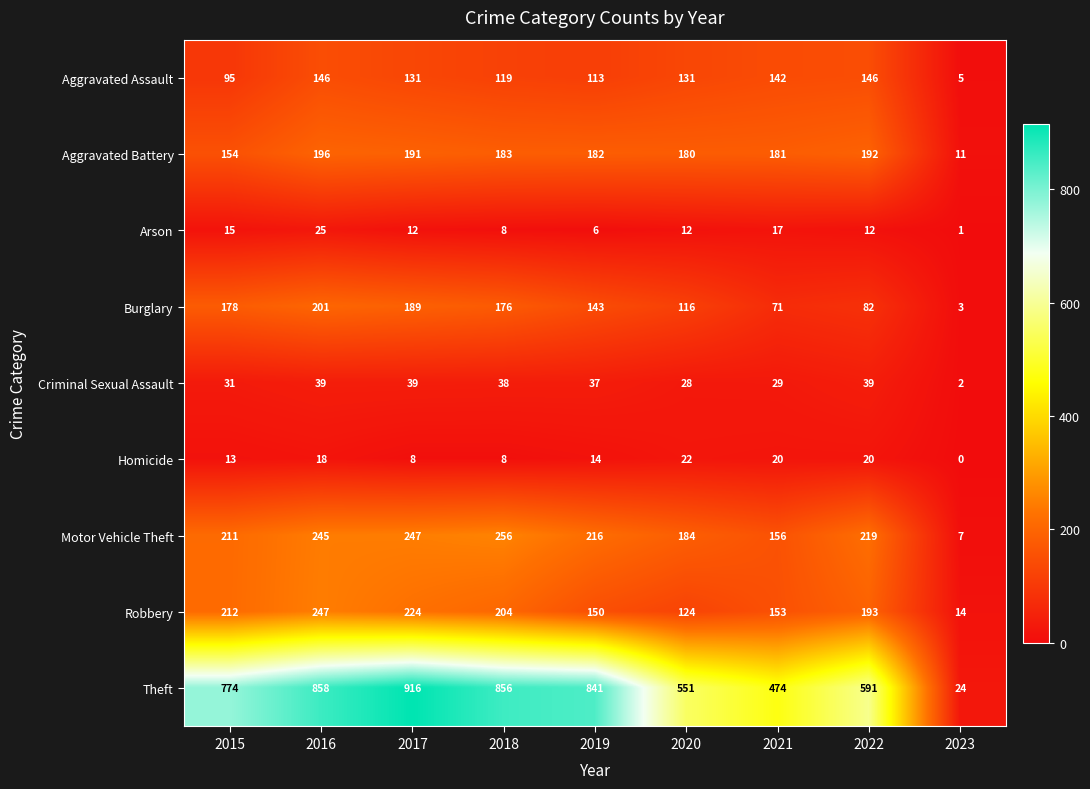

Which series has the widest spread of values?

Theft